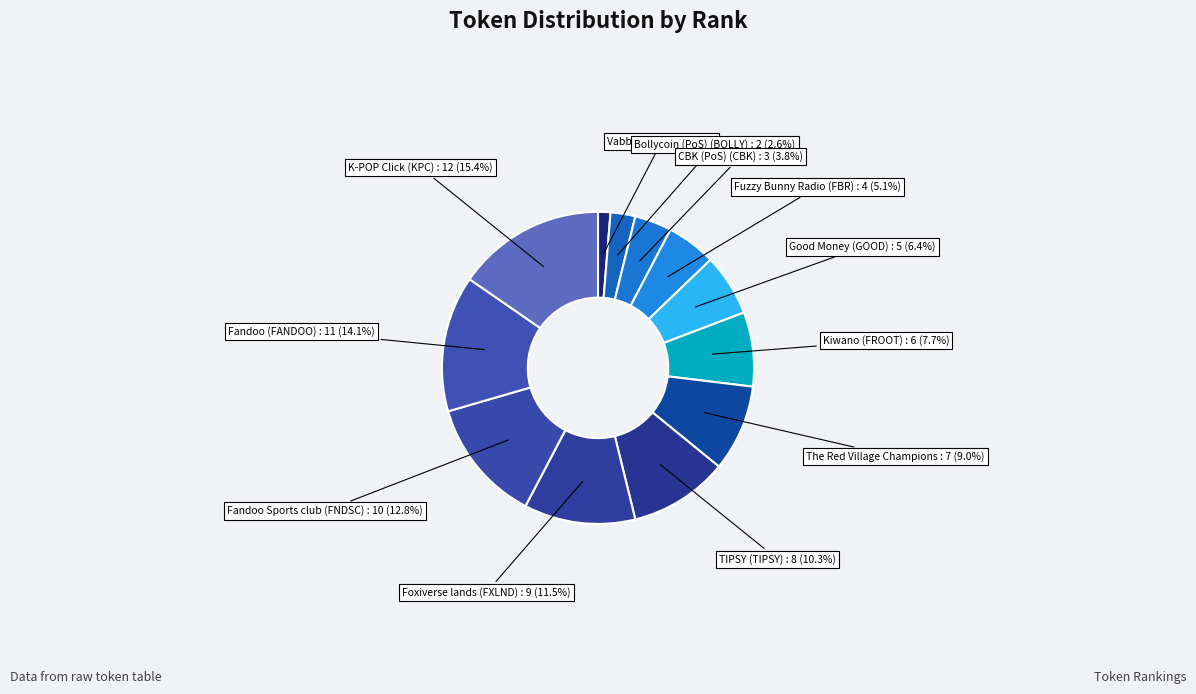

Count the number of slices in the pie.

12